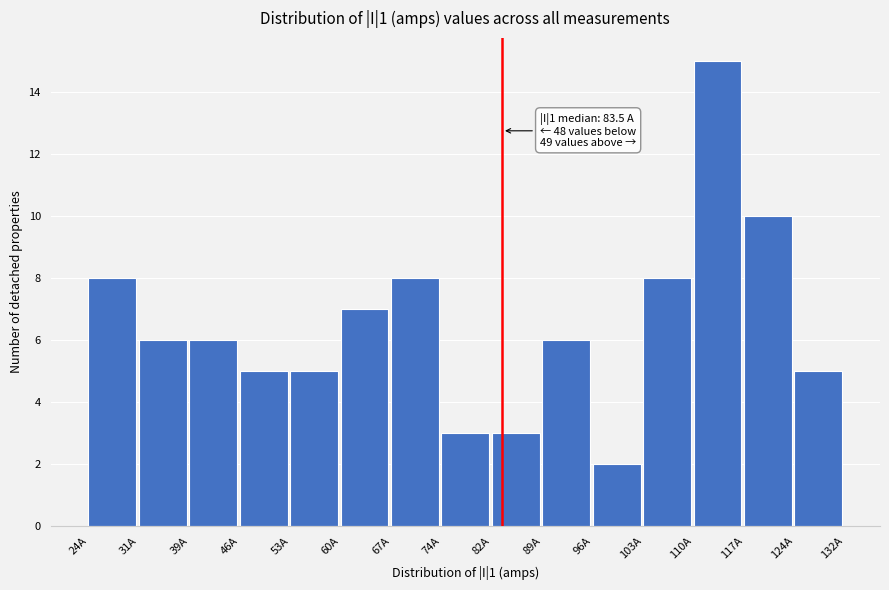

Which range on the x-axis has the tallest bar?

111 to 118